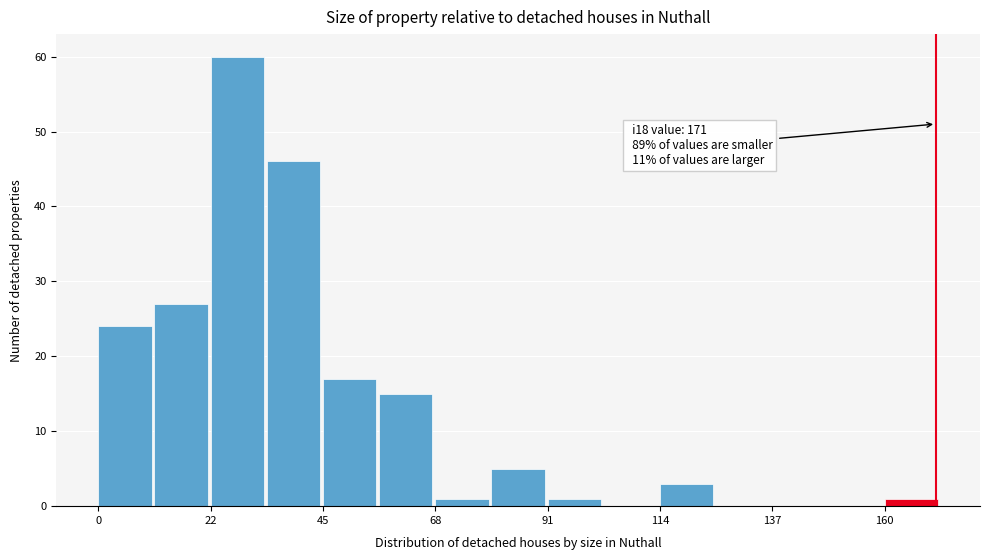

Read against the x-axis, roughly where is the centre of the tallest bar?

30